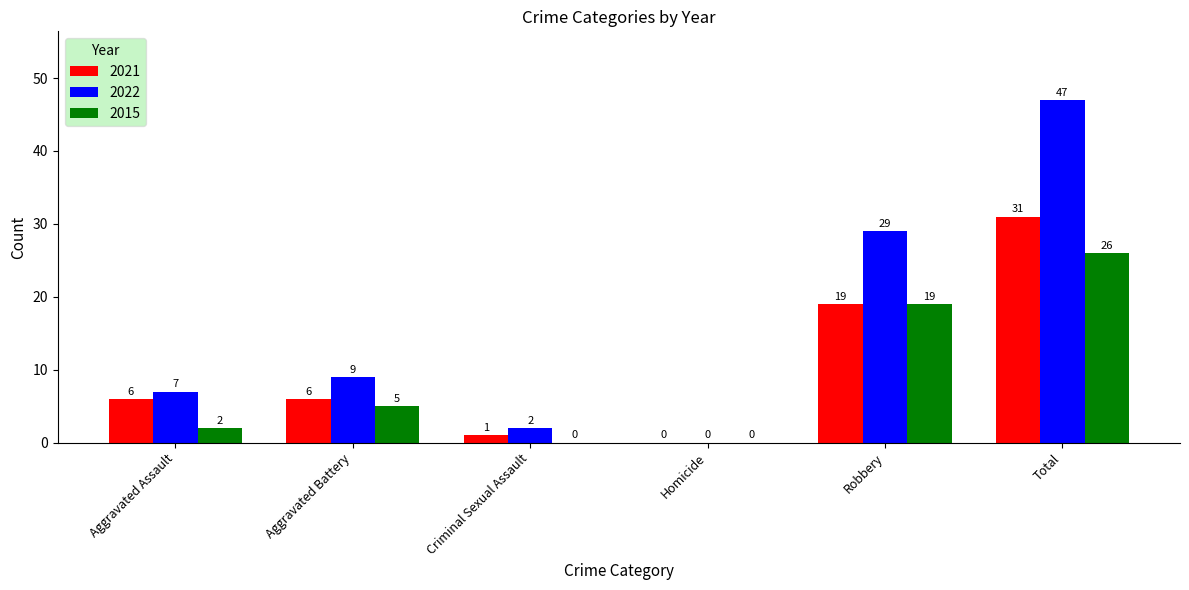

Reading left to right, what are all the values shown in this chart?

2021: Aggravated Assault=6	Aggravated Battery=6	Criminal Sexual Assault=1	Homicide=0	Robbery=19	Total=31
2022: Aggravated Assault=7	Aggravated Battery=9	Criminal Sexual Assault=2	Homicide=0	Robbery=29	Total=47
2015: Aggravated Assault=2	Aggravated Battery=5	Criminal Sexual Assault=0	Homicide=0	Robbery=19	Total=26